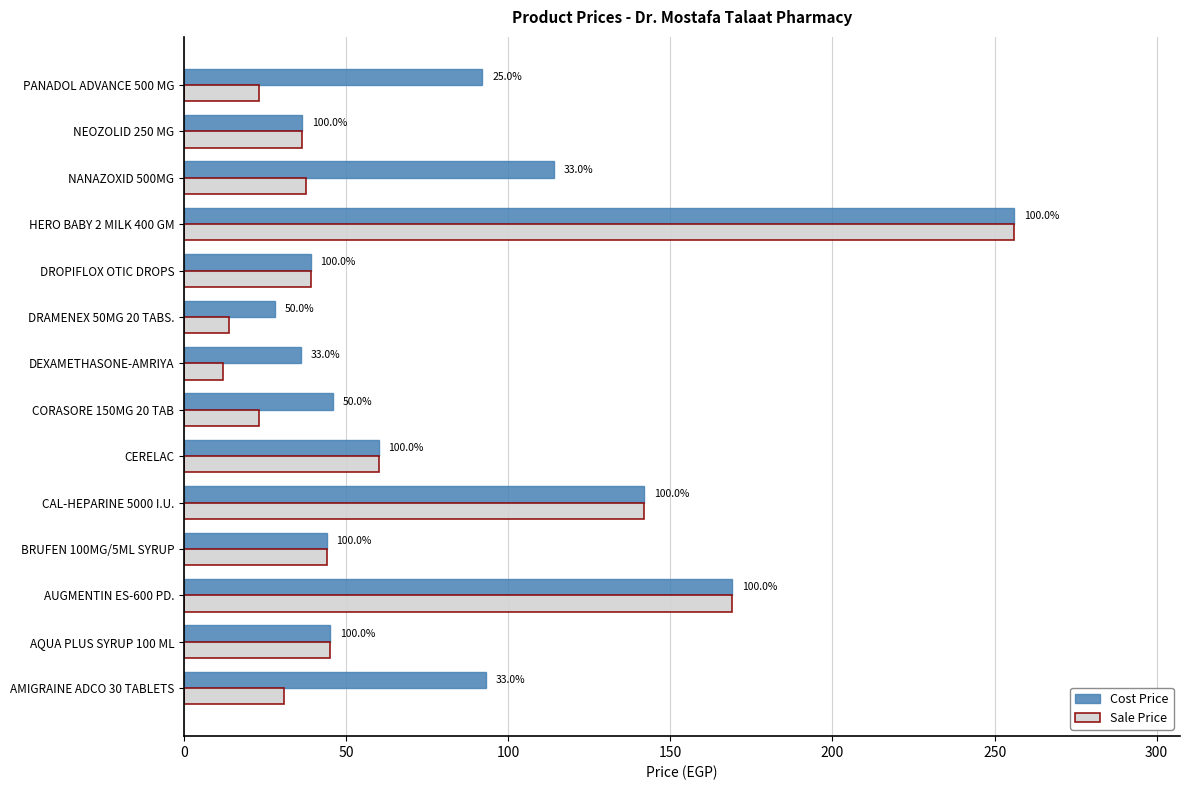

What are all the series names shown in the legend?

Cost Price, Sale Price